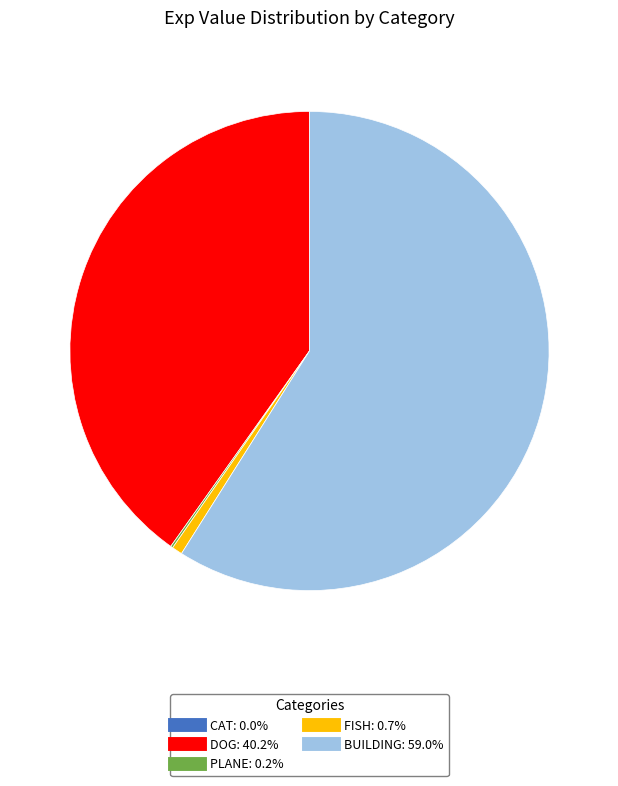

Does any single category account for the majority?

Yes